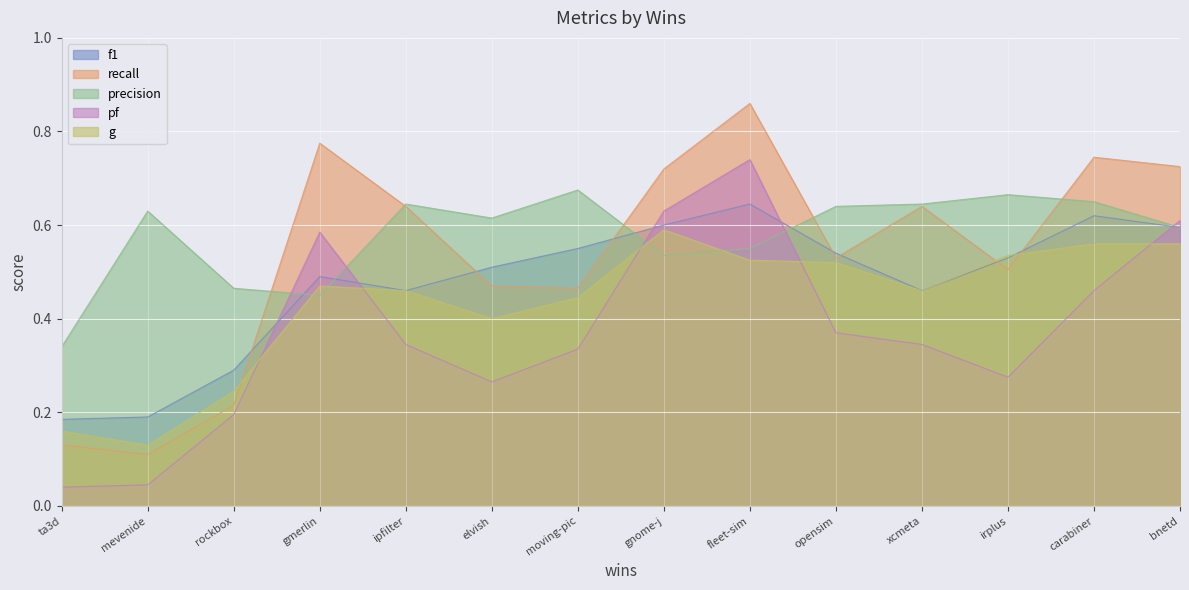

How many lines are shown in the chart?

5